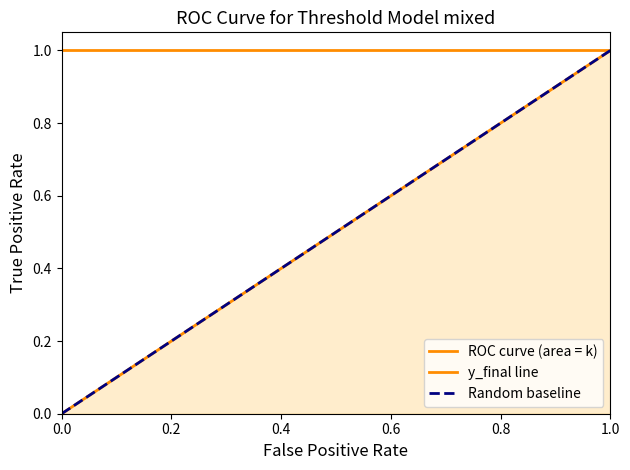

How many values exceed 0?

4